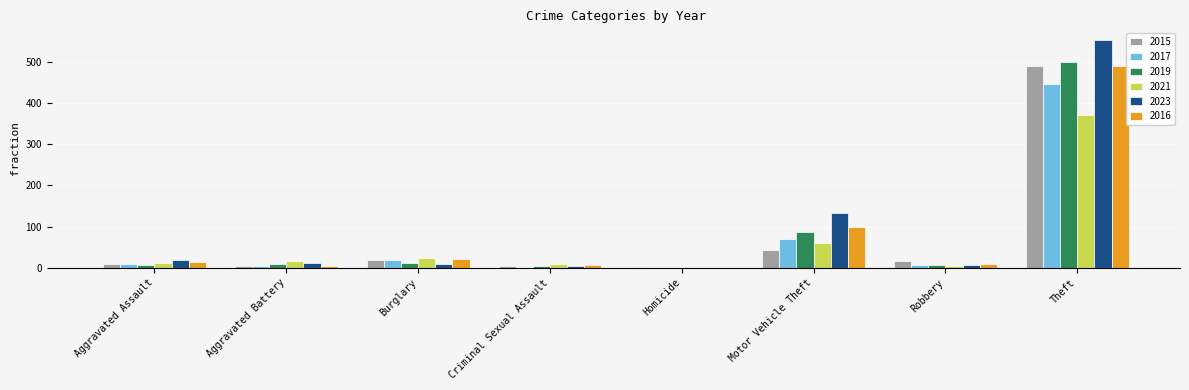

Where is 2017 nearest to the value 224?

Motor Vehicle Theft